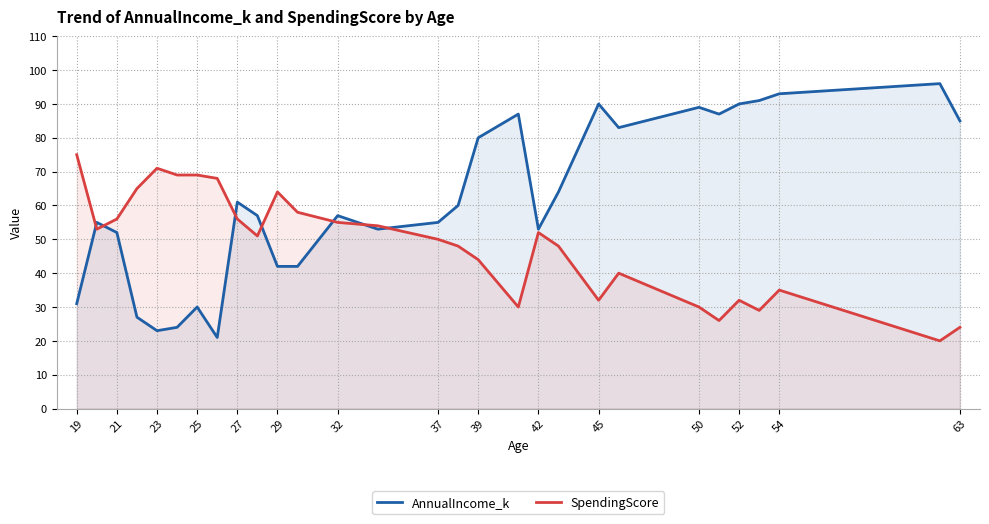

The AnnualIncome_k series shows 31 at 19. True or false?

True